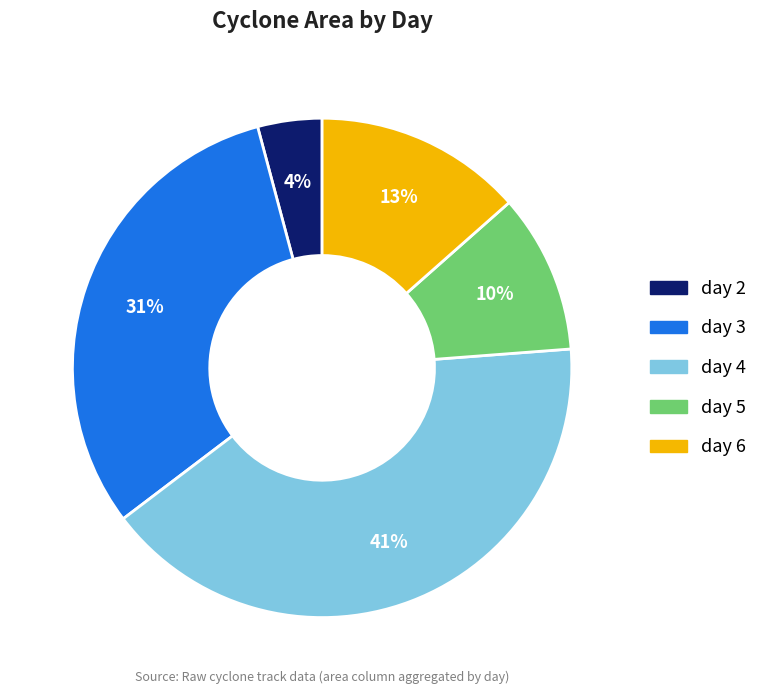

Does day 3 represent more than half of the total?

No